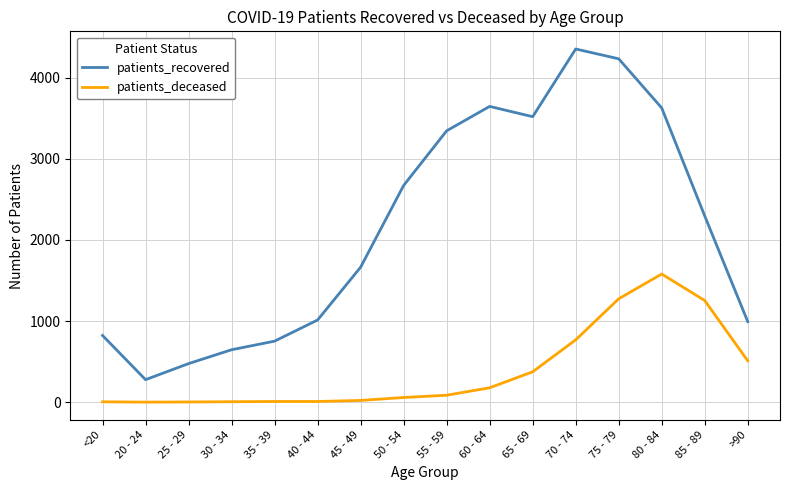

True or false: patients_recovered and patients_deceased intersect in this chart.

False